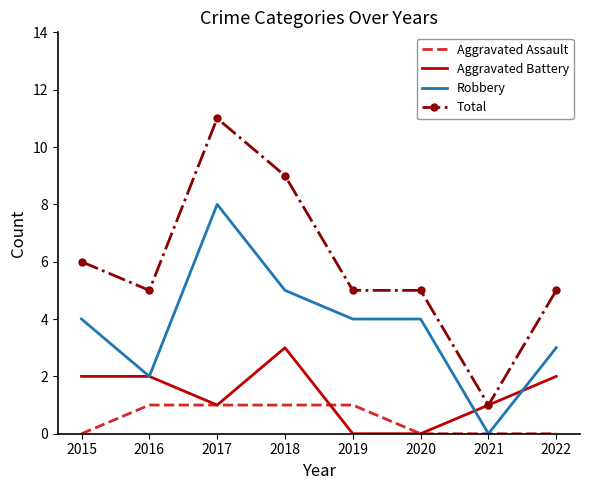

What value does the Aggravated Battery series have at 2016?

2